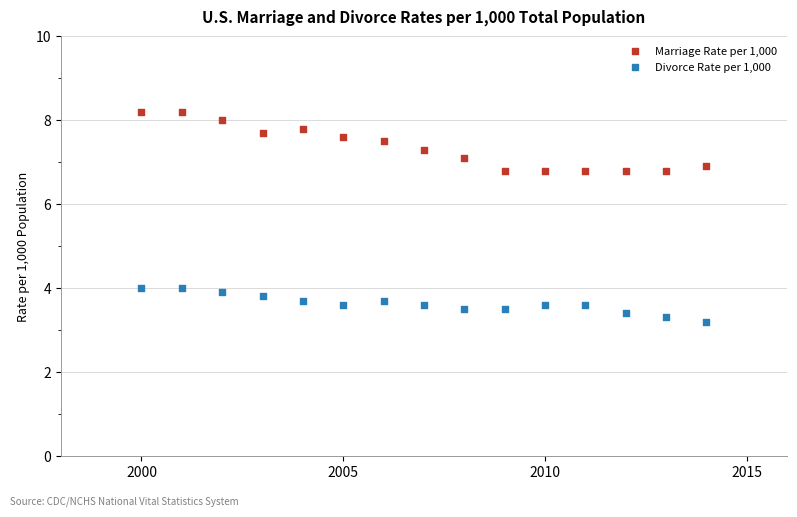

What is the X range (max minus min) for the scatter plot?

14.0